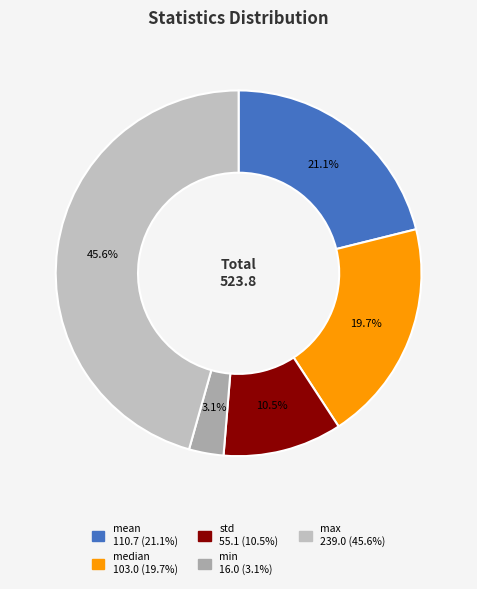

The min slice represents 1% of the pie. True or false?

False